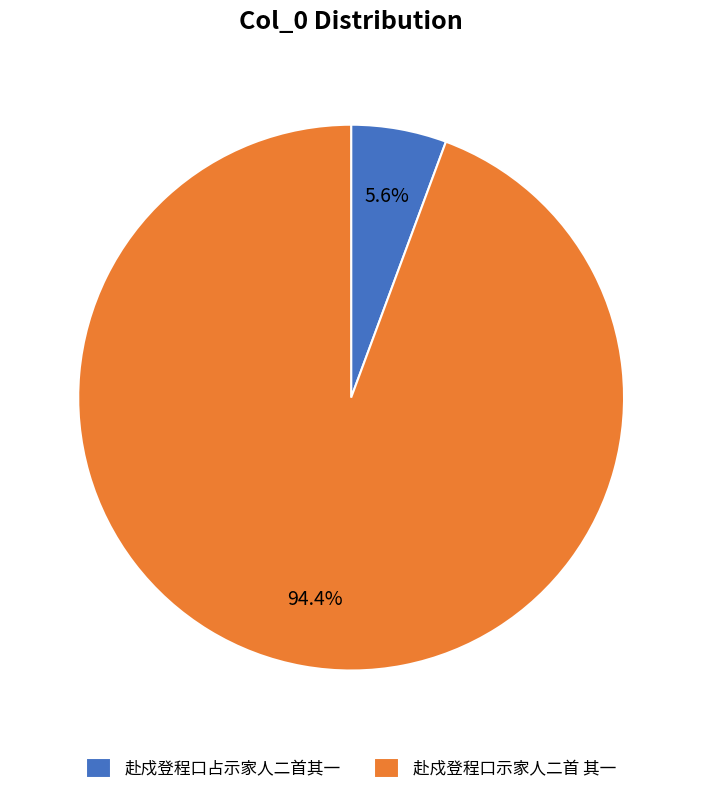

To the nearest percent, what portion does 赴戍登程口示家人二首 其一 represent?

94%